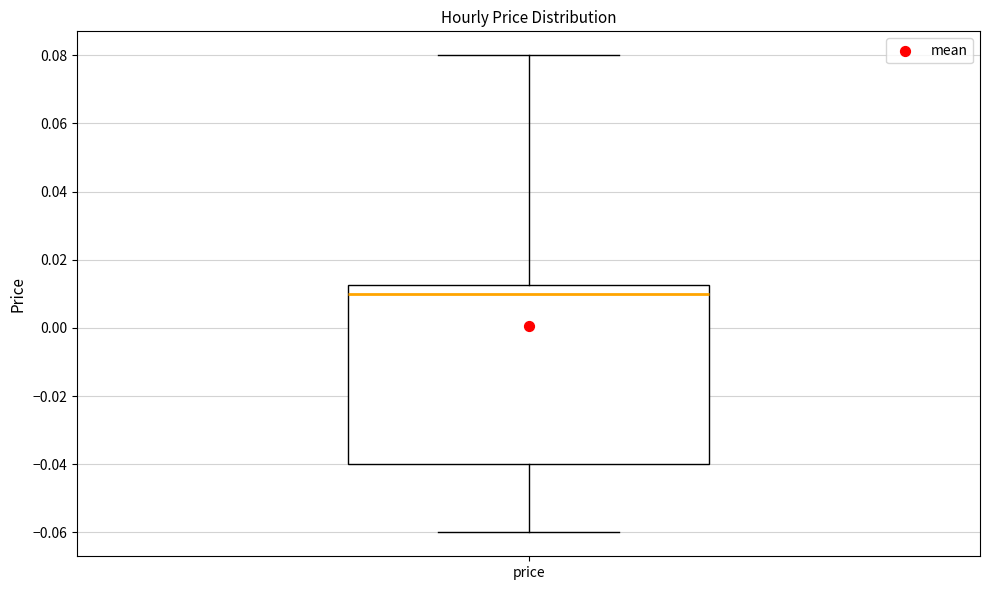

Transcribe this box plot: give where the median line is, the range the box spans, and where the two whiskers end, as read against the y-axis. The values are not printed on the chart, so give them approximately, as read against the axis.

median 0.010, box -0.040 to 0.012, whiskers -0.060 to 0.080